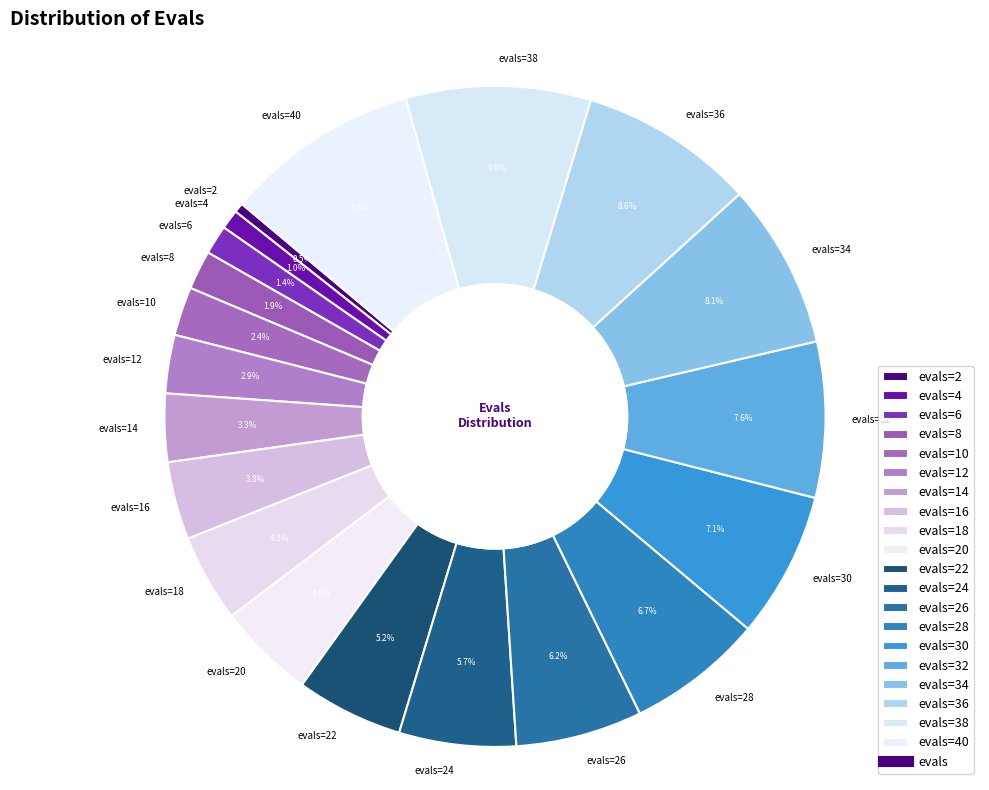

Does any single category account for the majority?

No